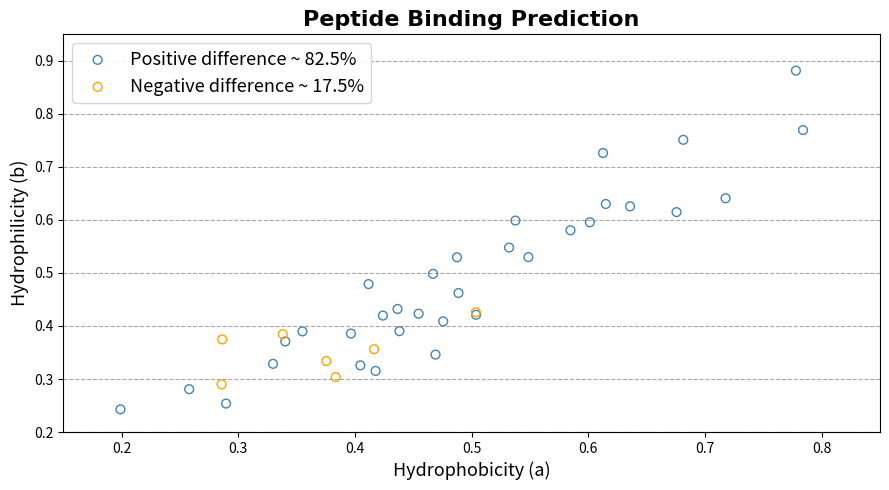

Which series has the widest spread of Y values?

Positive difference ~ 82.5%